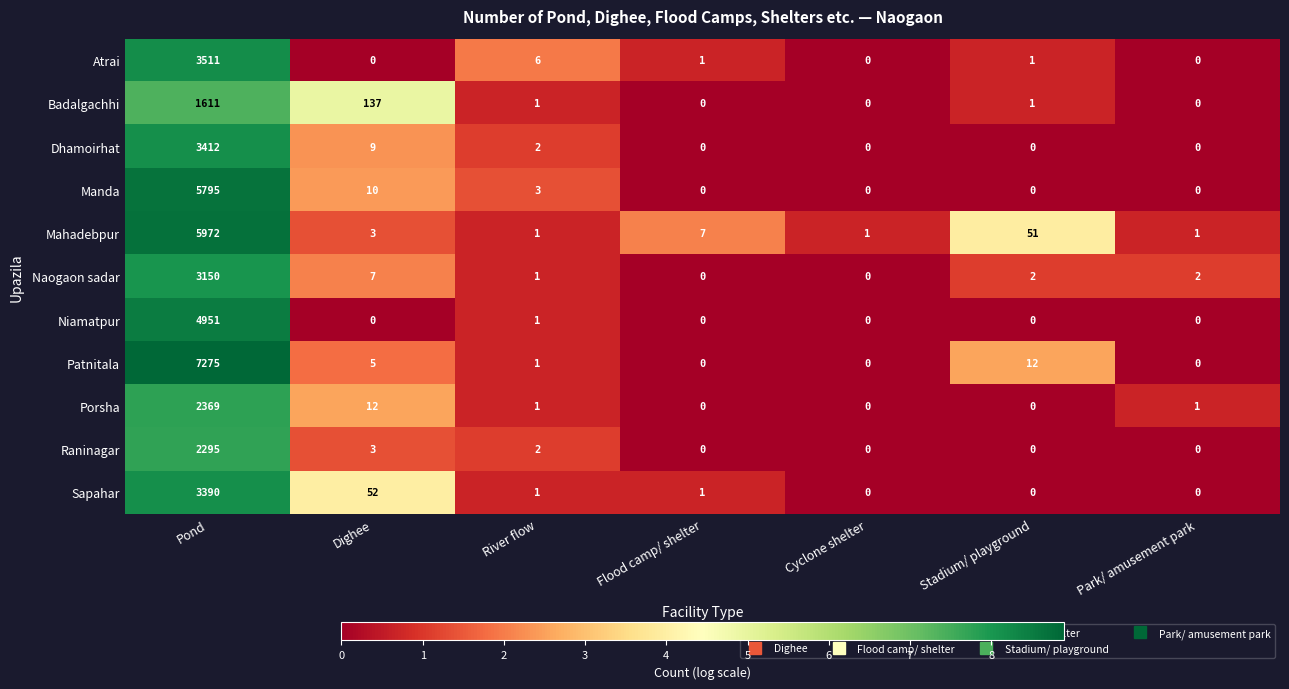

What is the spread (max minus min) of values at Cyclone shelter?

1